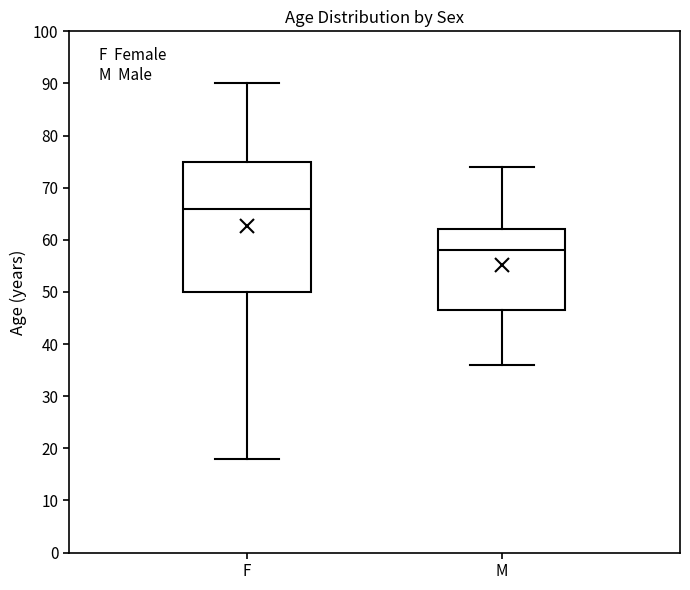

Reading left to right, read every box against the y-axis: the position of its median line, the range the box covers, and the ends of its whiskers. The values are not printed on the chart, so give them approximately, as read against the axis.

F: median 66, box 50 to 75, whiskers 18 to 90
M: median 58, box 47 to 62, whiskers 36 to 74